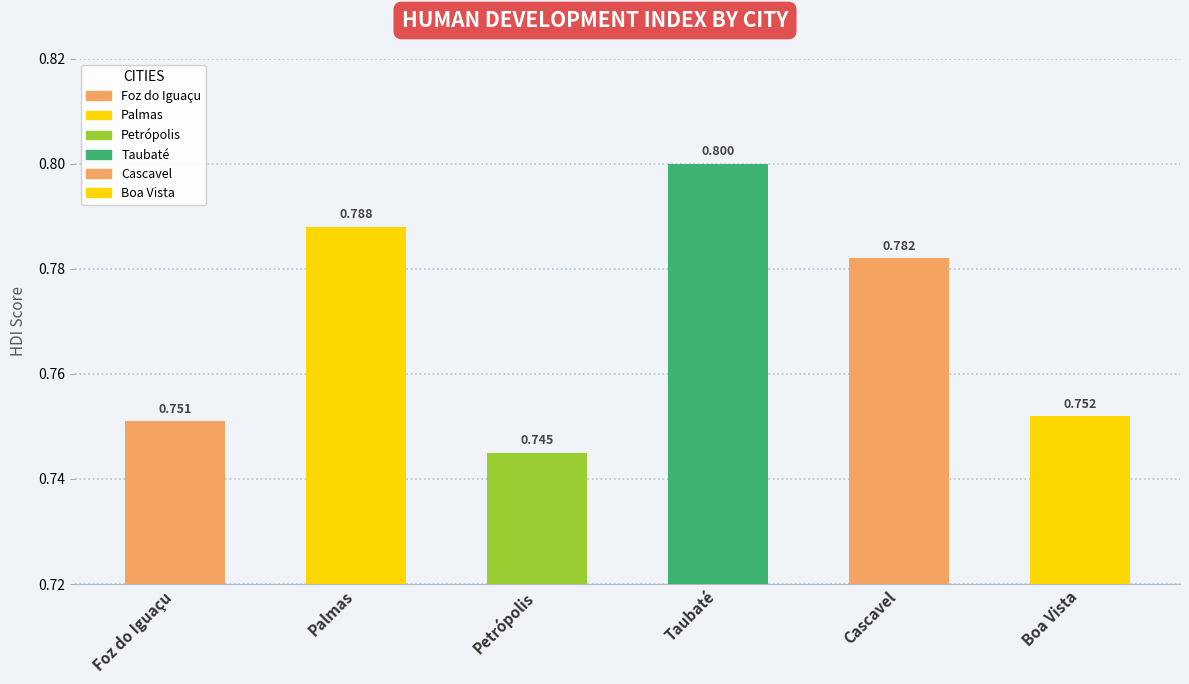

What position from the right is Foz do Iguaçu?

6